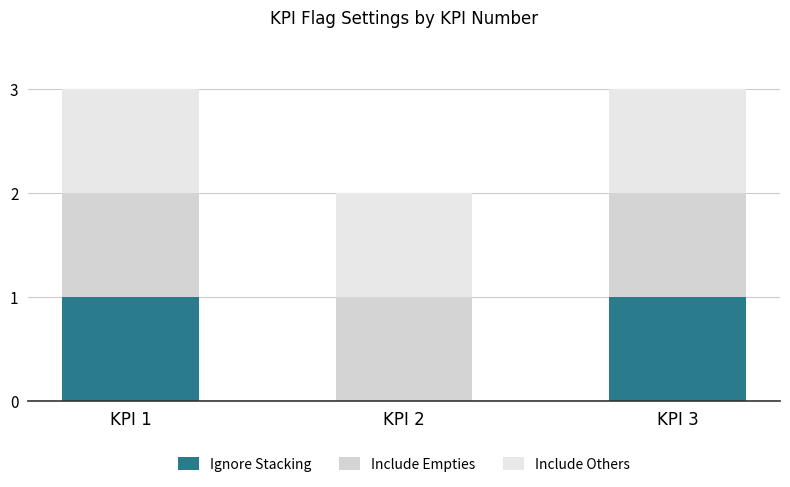

Are the bars horizontal?

No